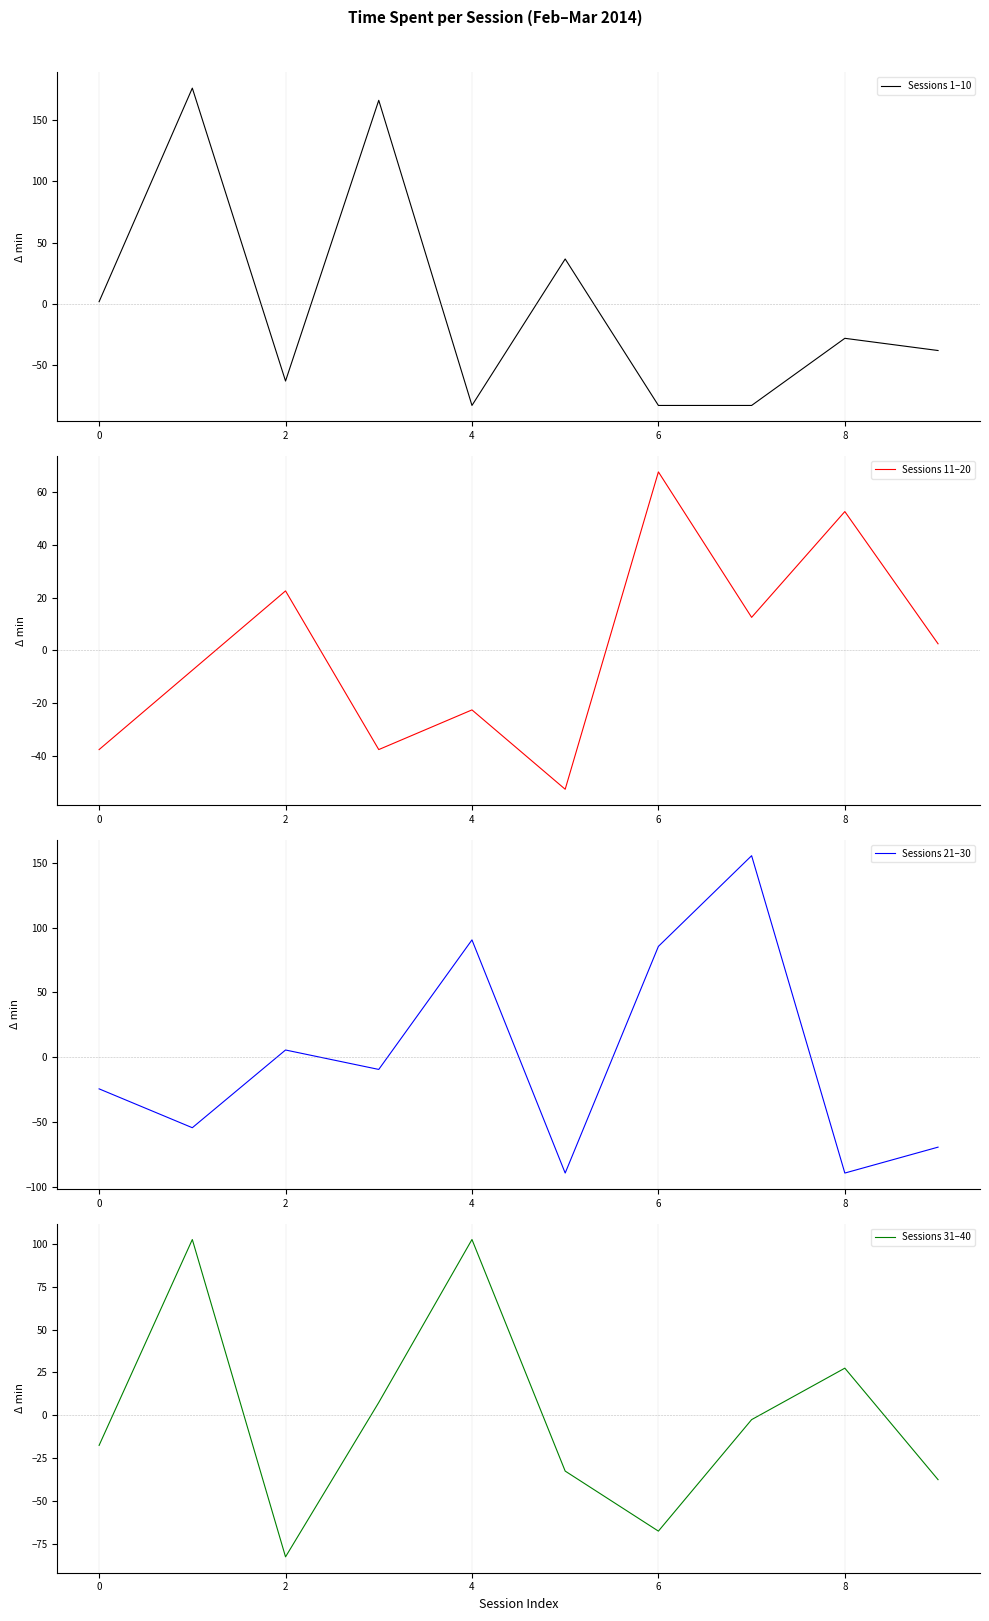

The Sessions 1–10 series shows -28.5 at 8. True or false?

True